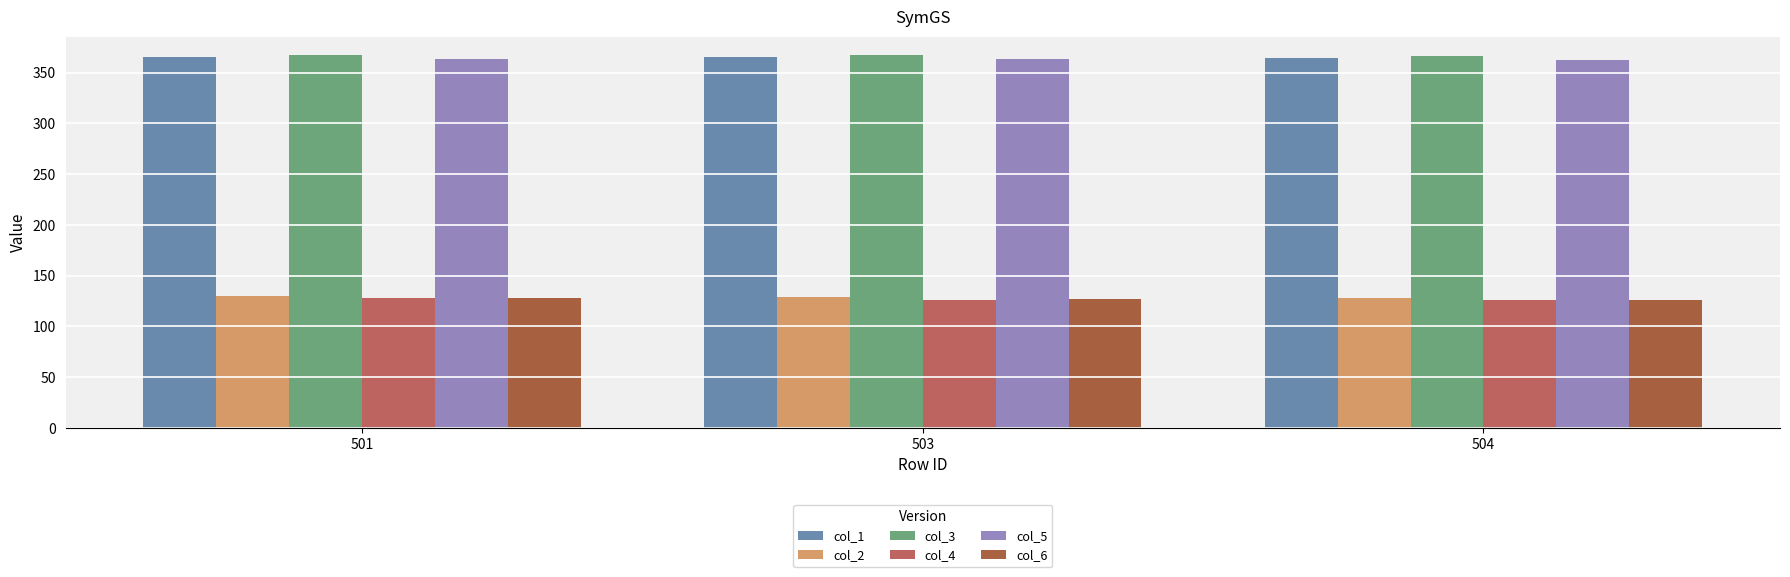

What is the sum of the col_1 values at 503 and 501?

730.8